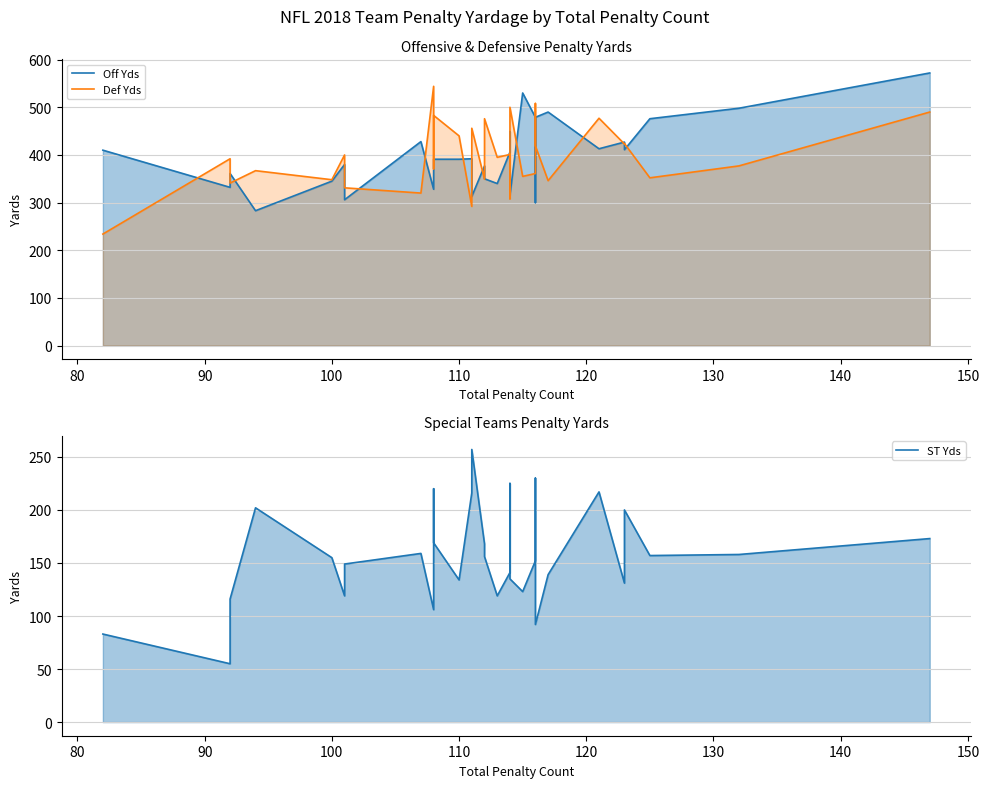

Which series has the widest spread of values?

Def Yds